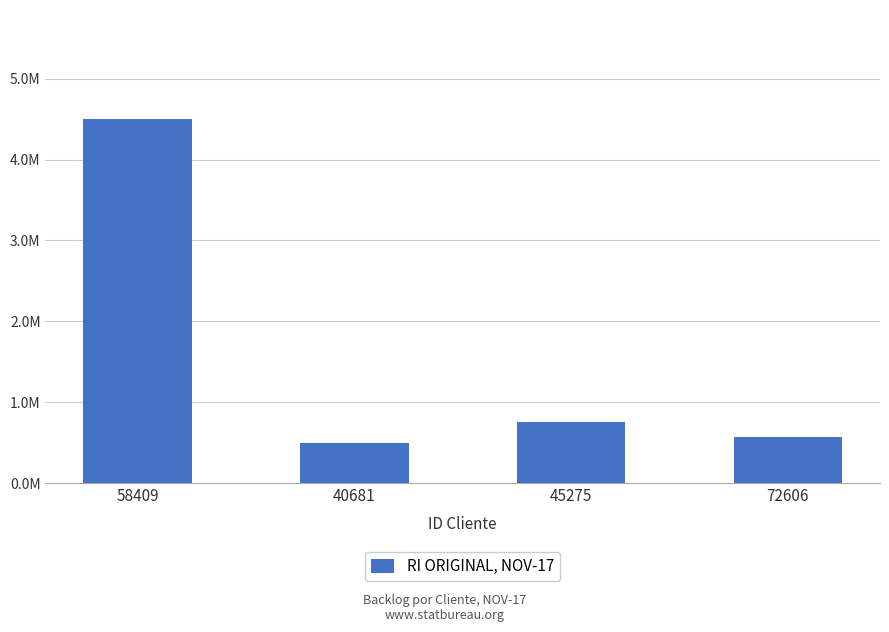

The chart shows a value of 4500000 at 58409. True or false?

True